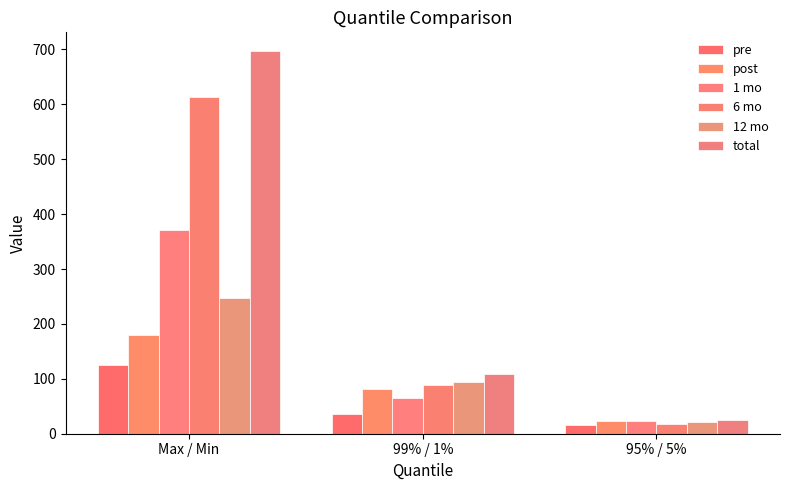

At how many categories does at least one series exceed 272?

1